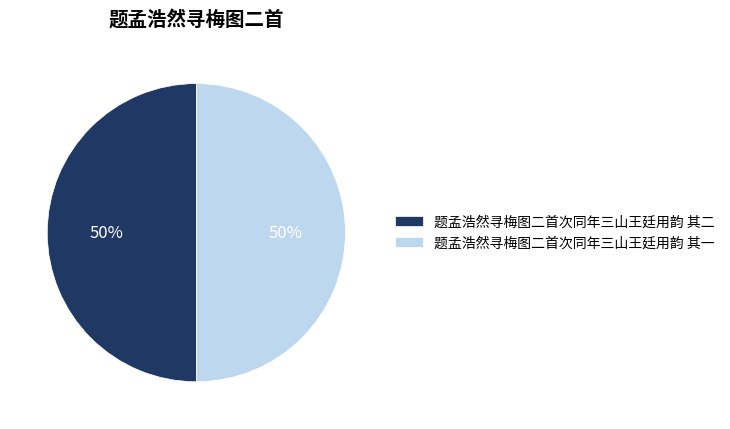

To the nearest percent, what percentage of the pie is 题孟浩然寻梅图二首次同年三山王廷用韵 其二?

50%